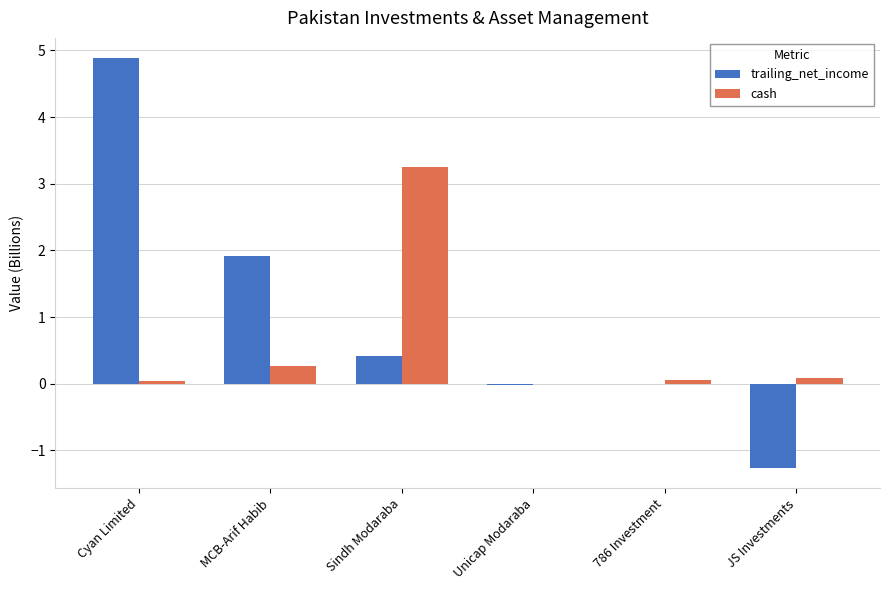

Between Sindh Modaraba and JS Investments, which series saw the biggest shift?

cash